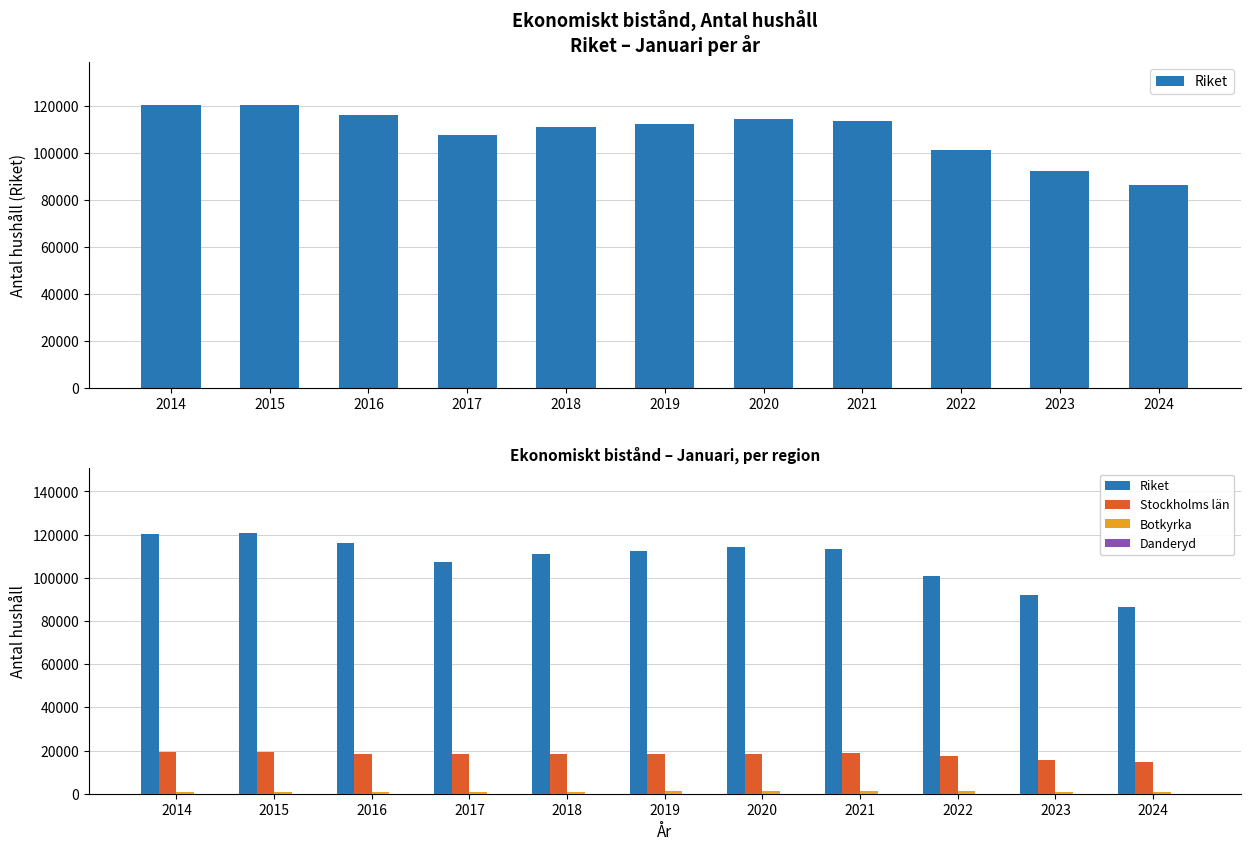

At which category does the chart reach its peak across all series?

2015